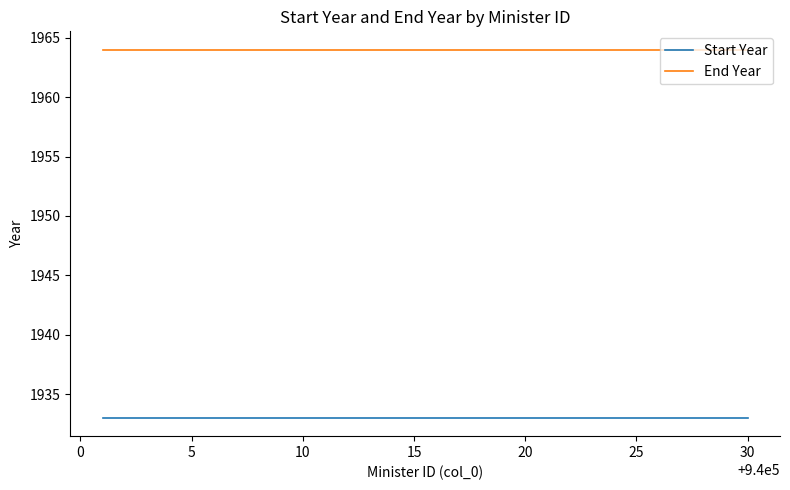

List the series in order of their peak value, highest first.

End Year, Start Year